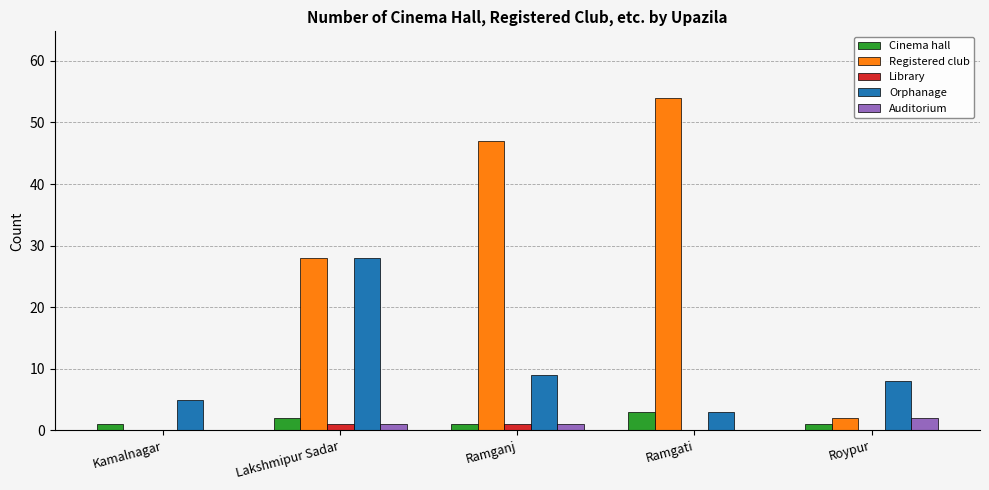

How many categories are shown in the chart?

5